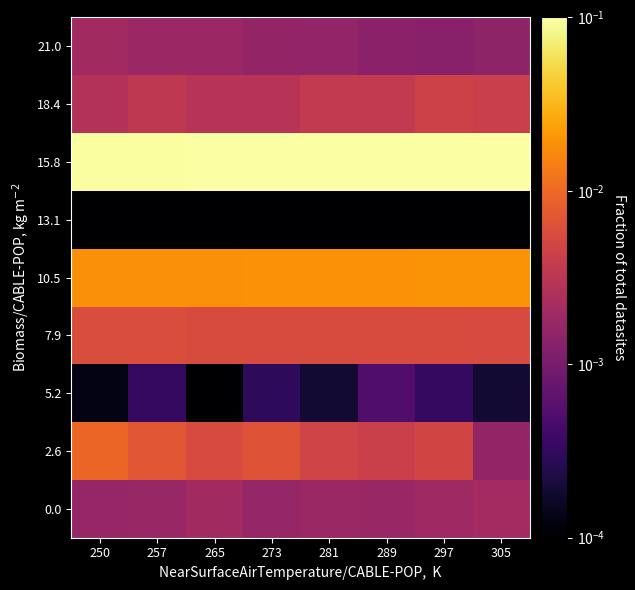

At 289, list the series in order from largest to smallest.

15.8, 10.5, 7.9, 2.6, 18.4, 0.0, 21.0, 5.2, 13.1